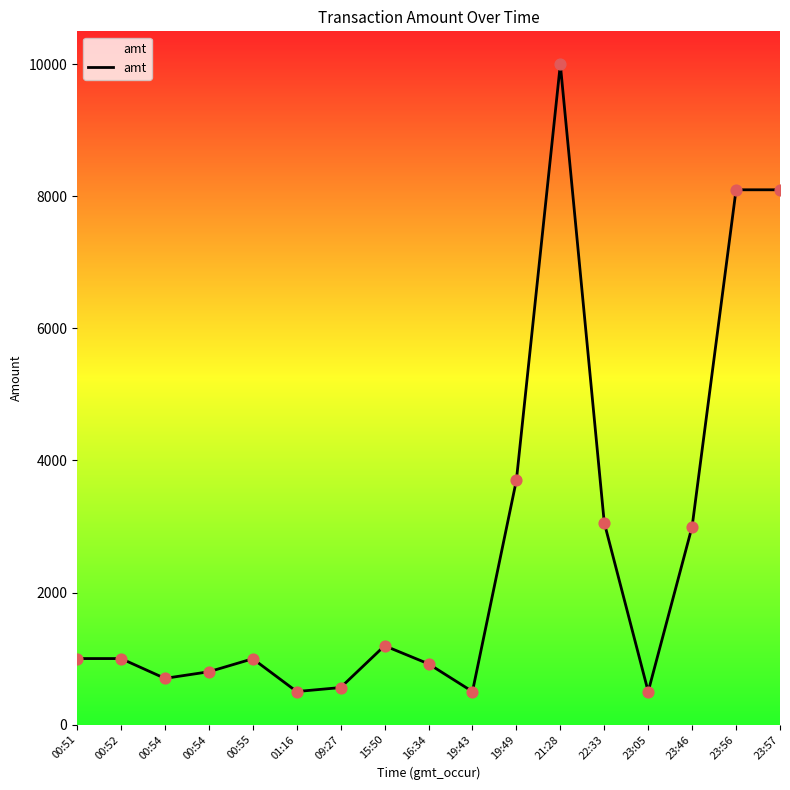

Between 23:46 and 00:55, which is larger?

23:46